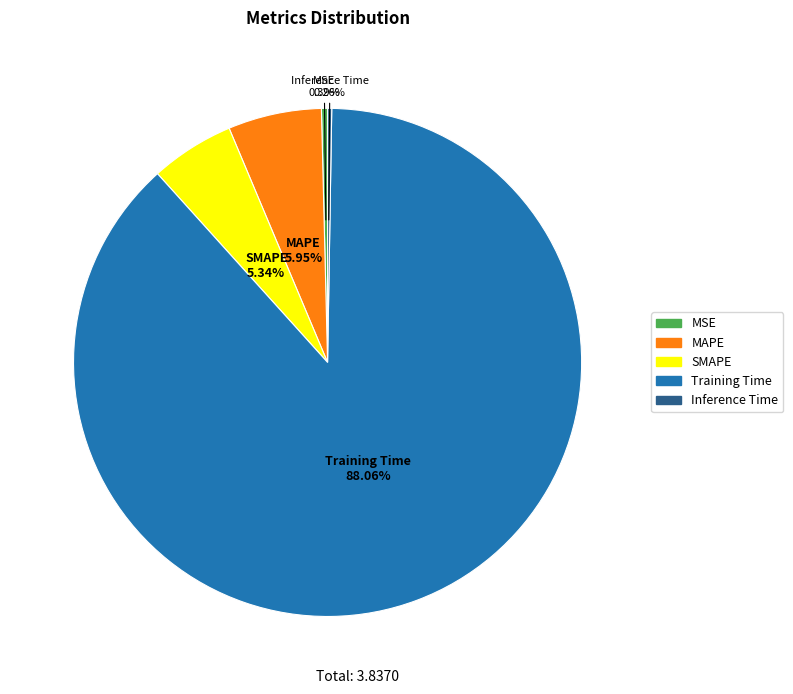

The SMAPE slice represents 13% of the pie. True or false?

False